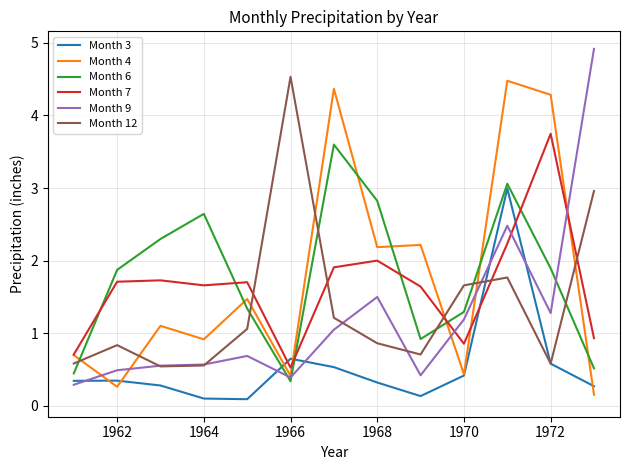

What is the smallest value displayed?

0.1